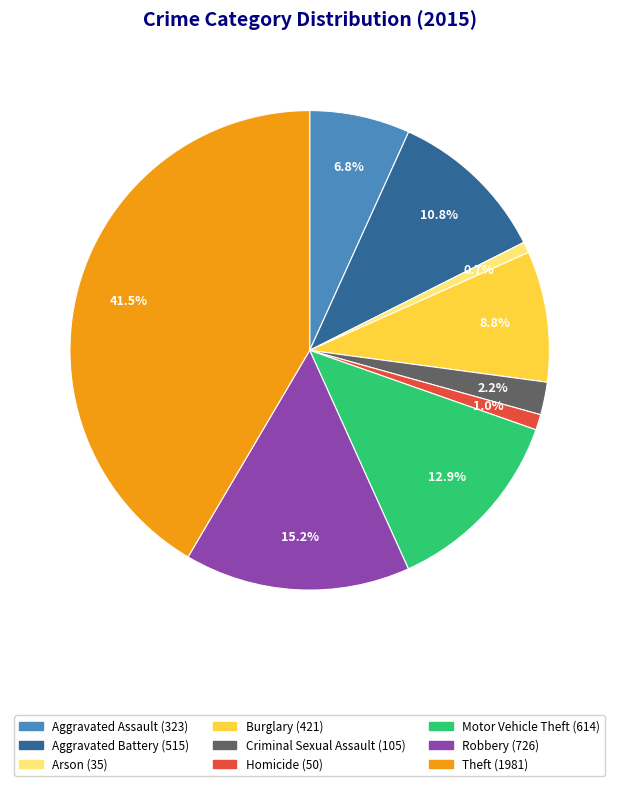

Between Aggravated Battery and Robbery, which is larger?

Robbery